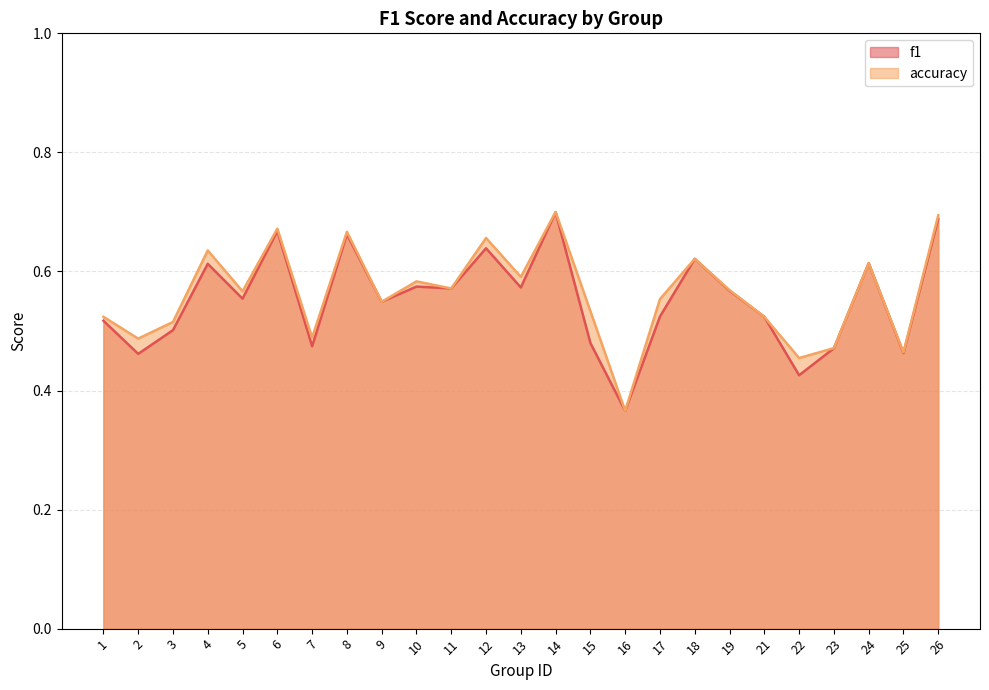

At which label does accuracy reach its peak?

14